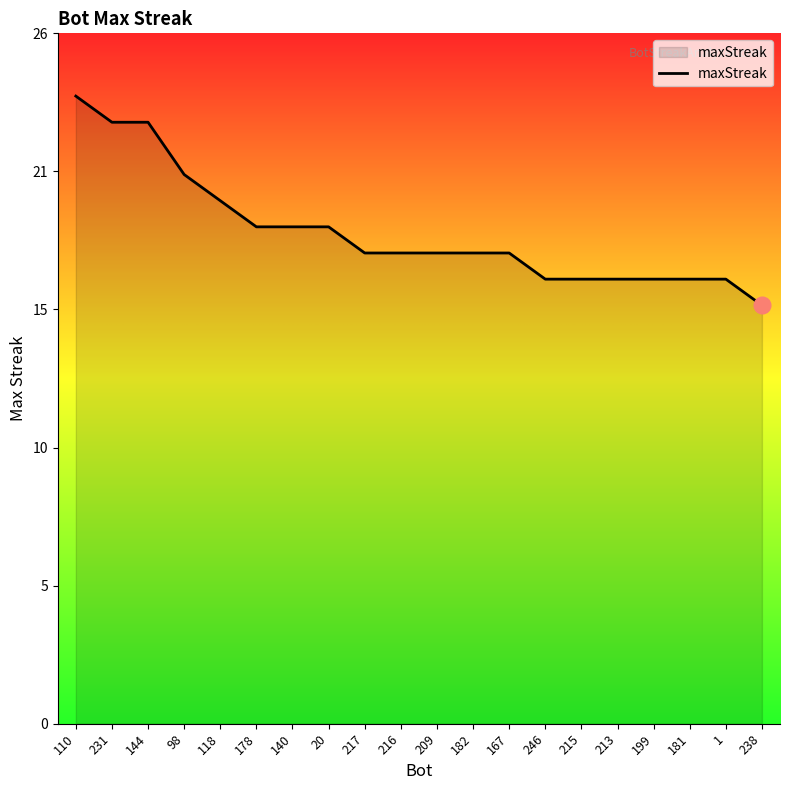

Is this an area chart (filled region under the line)?

Yes